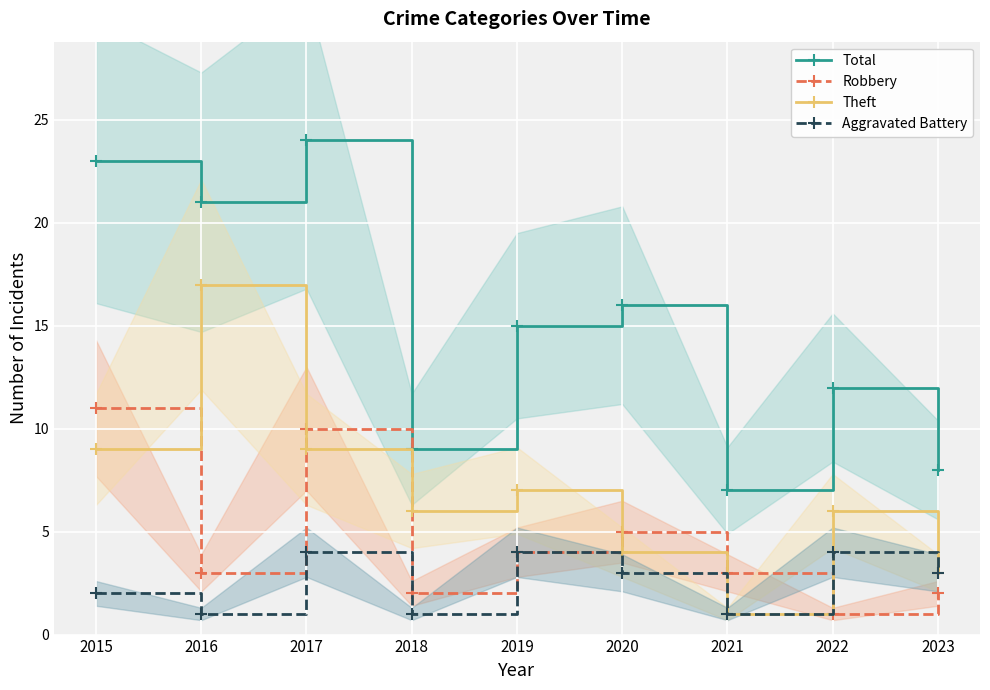

How many lines are shown in the chart?

4